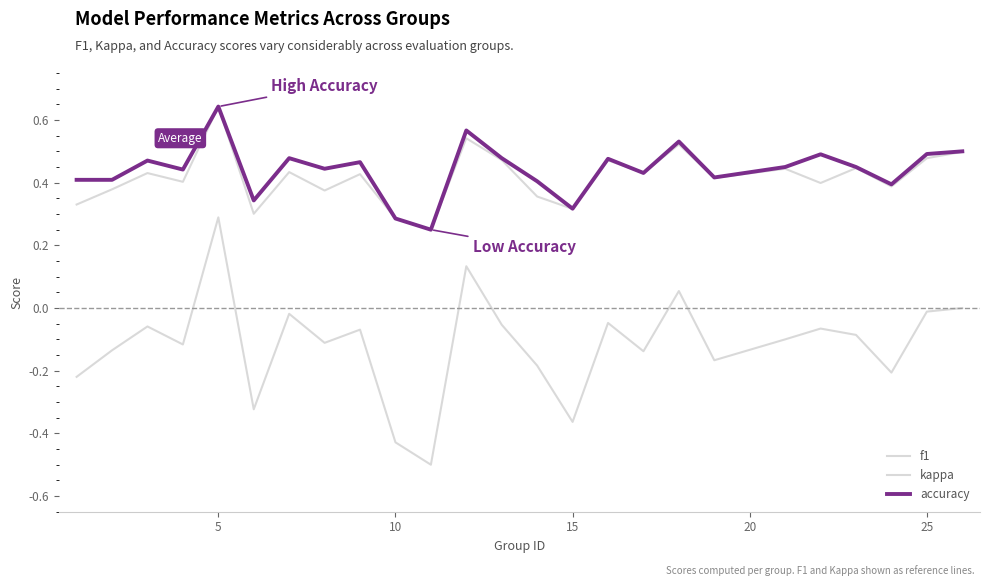

In kappa, how many points are higher than both neighbors (excluding endpoints)?

8